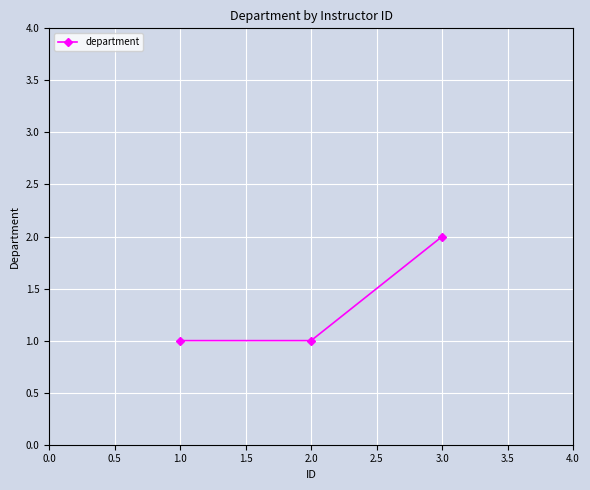

Which label corresponds to the largest value in the chart?

3.0